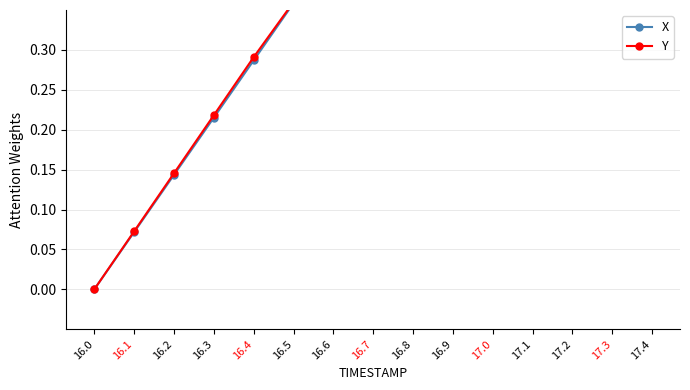

What is the average value of the X series?

0.5